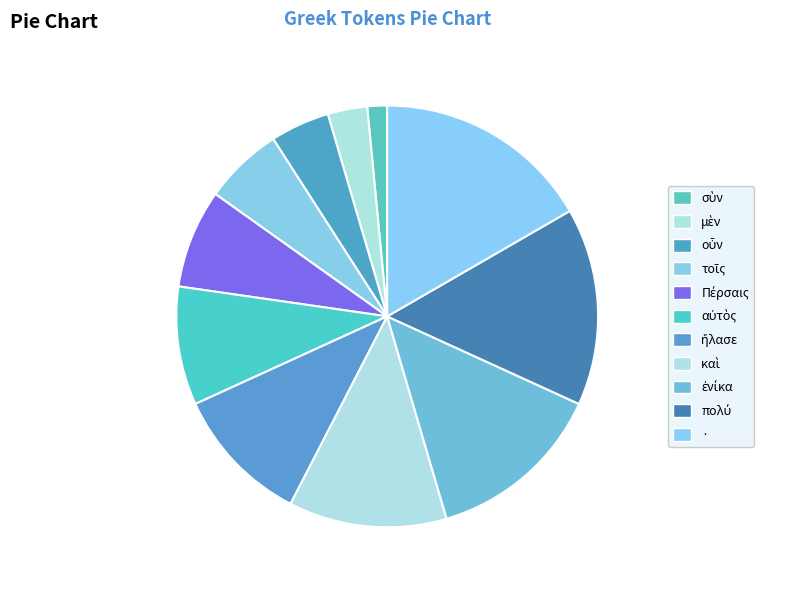

Count the number of slices in the pie.

11